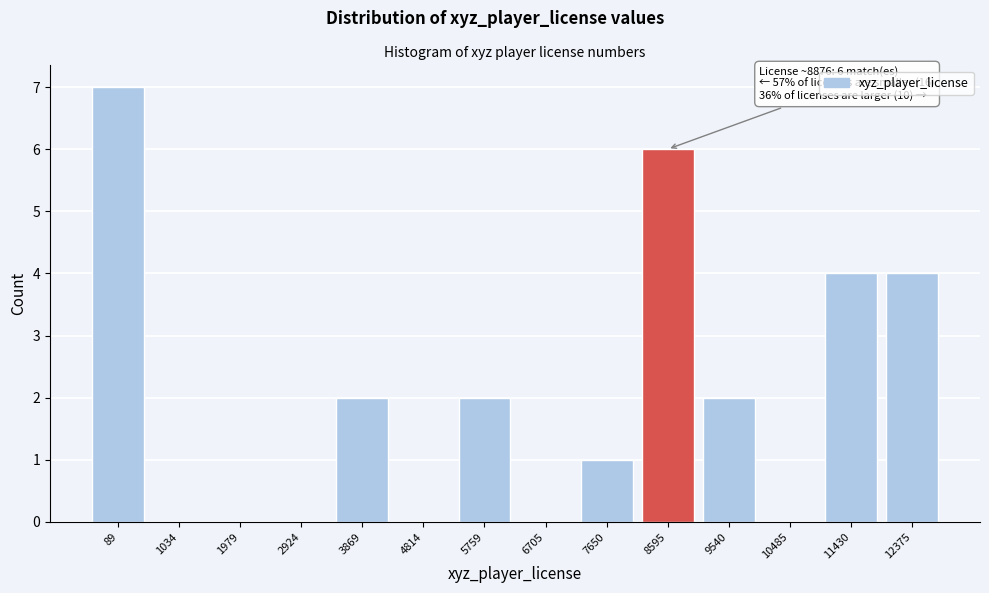

Reading left to right, list all the values displayed in this chart.

89=7	1034=0	1979=0	2924=0	3869=2	4814=0	5759=2	6705=0	7650=1	8595=6	9540=2	10485=0	11430=4	12375=4